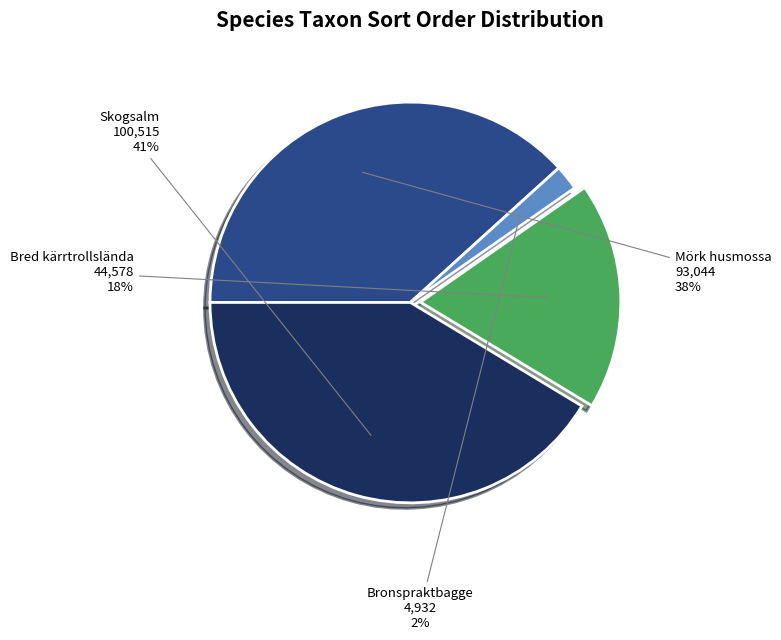

Which has a higher value, Mörk husmossa or Skogsalm?

Skogsalm